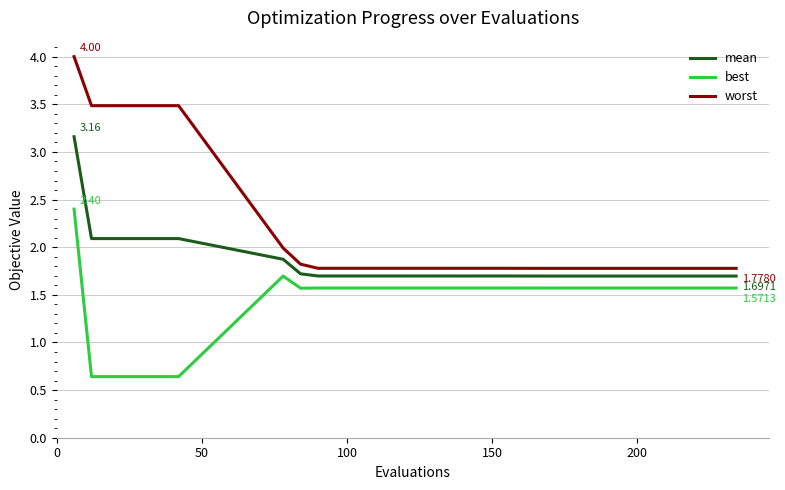

What is the highest value of the best series?

2.4